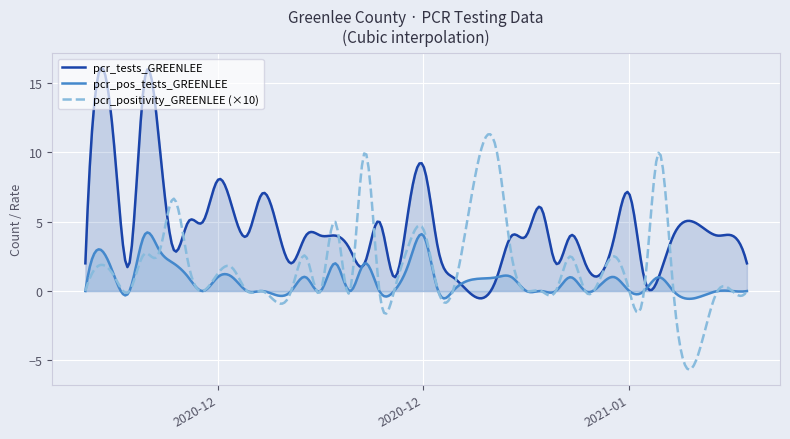

Where is the first local maximum for pcr_pos_tests_GREENLEE?

4